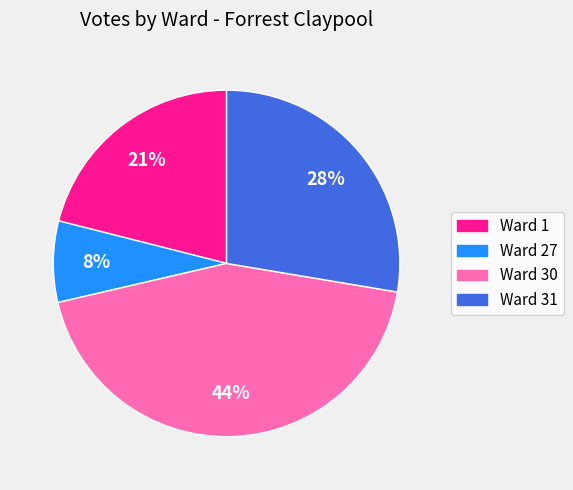

Which category has the smallest portion of the pie?

Ward 27